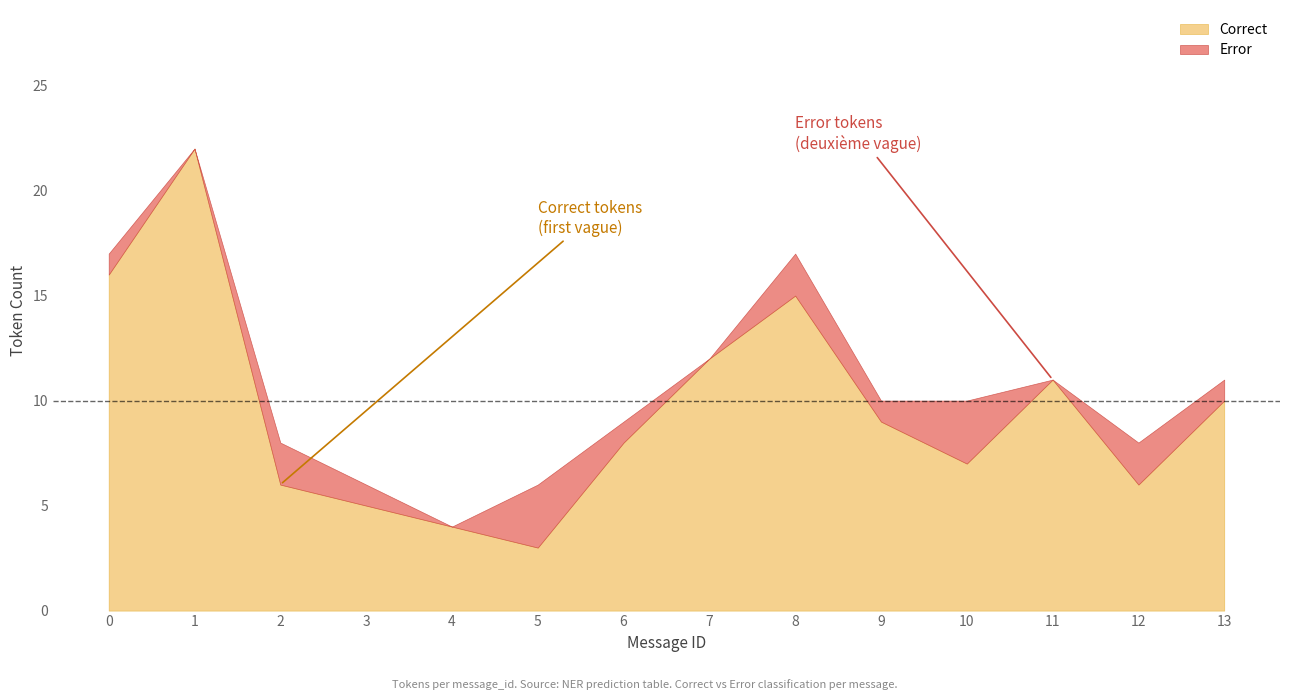

Read the Correct value at 13, to the nearest 10.

10